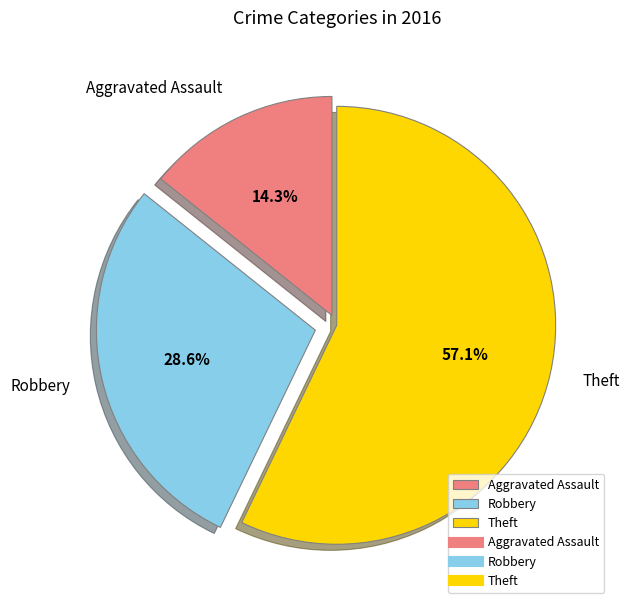

What percentage is the Aggravated Assault slice, to the nearest percent?

14%